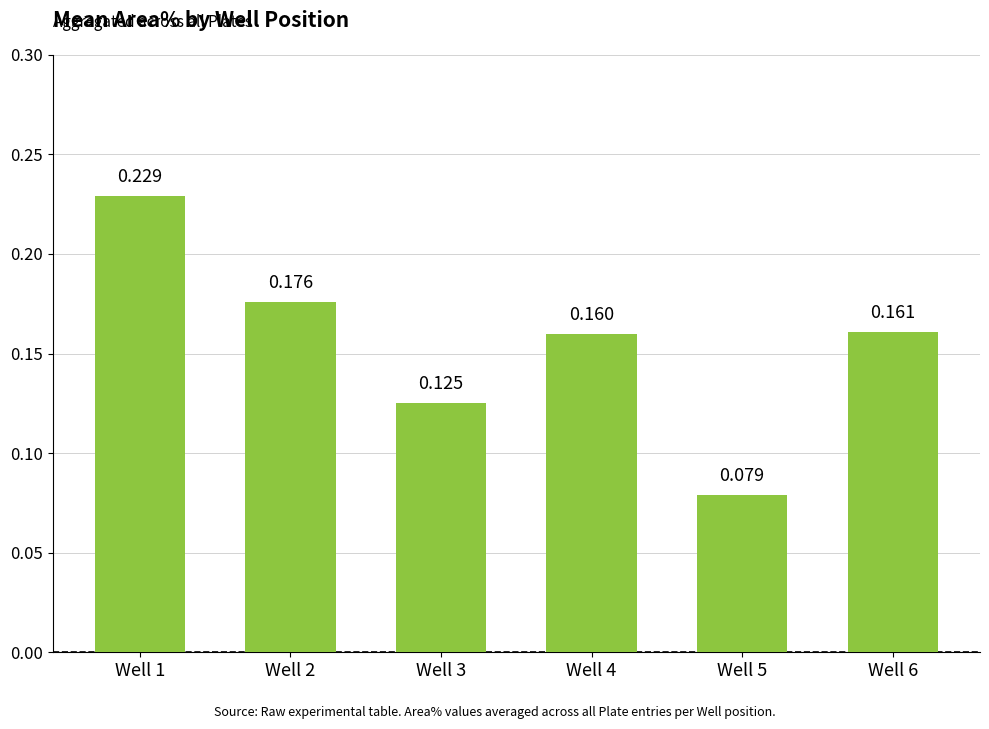

What is the average value?

0.2